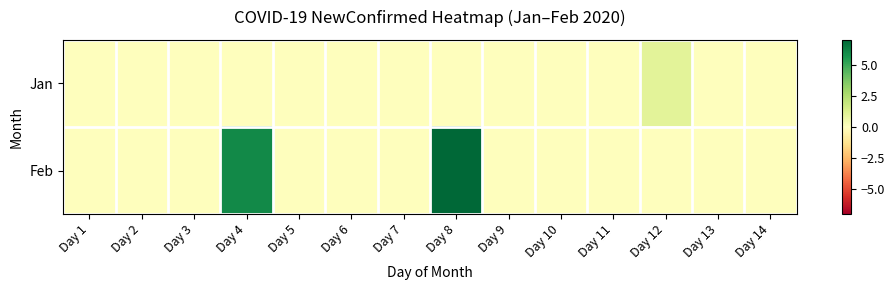

Reading left to right, what are all the values shown in this chart?

Jan: Day 1=0	Day 2=0	Day 3=0	Day 4=0	Day 5=0	Day 6=0	Day 7=0	Day 8=0	Day 9=0	Day 10=0	Day 11=0	Day 12=1	Day 13=0	Day 14=0
Feb: Day 1=0	Day 2=0	Day 3=0	Day 4=6	Day 5=0	Day 6=0	Day 7=0	Day 8=7	Day 9=0	Day 10=0	Day 11=0	Day 12=0	Day 13=0	Day 14=0